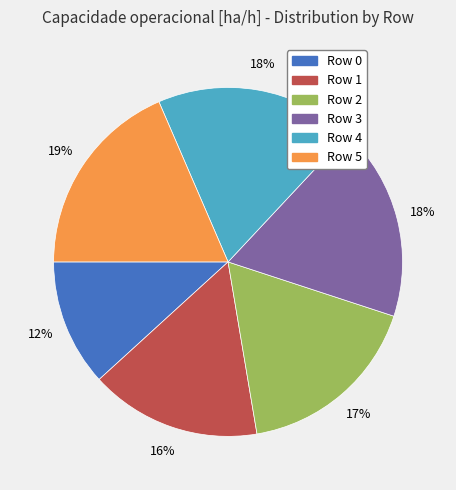

Does any single category account for the majority?

No